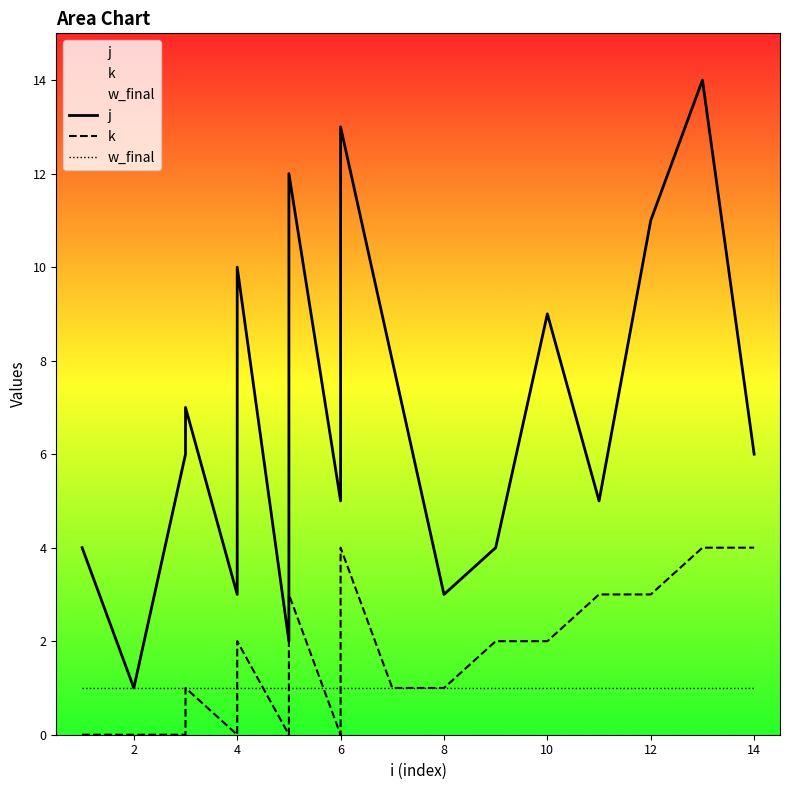

Which series ends up on top after the final intersection of w_final and k?

k